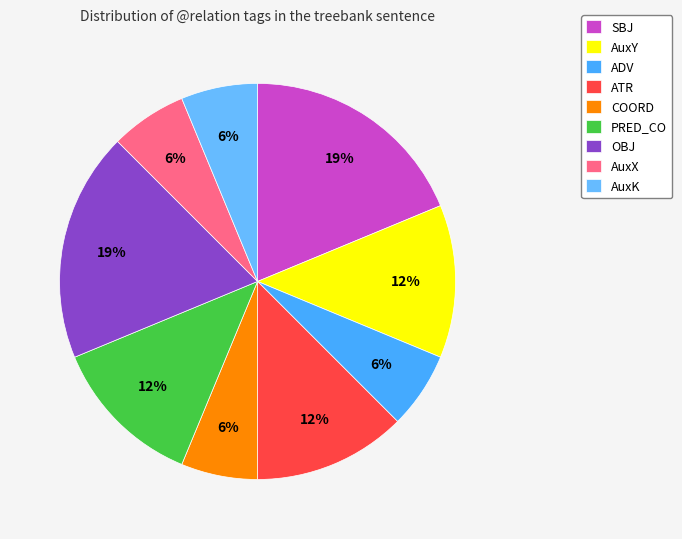

What is the ratio of the value at AuxY to the value at COORD?

2.0